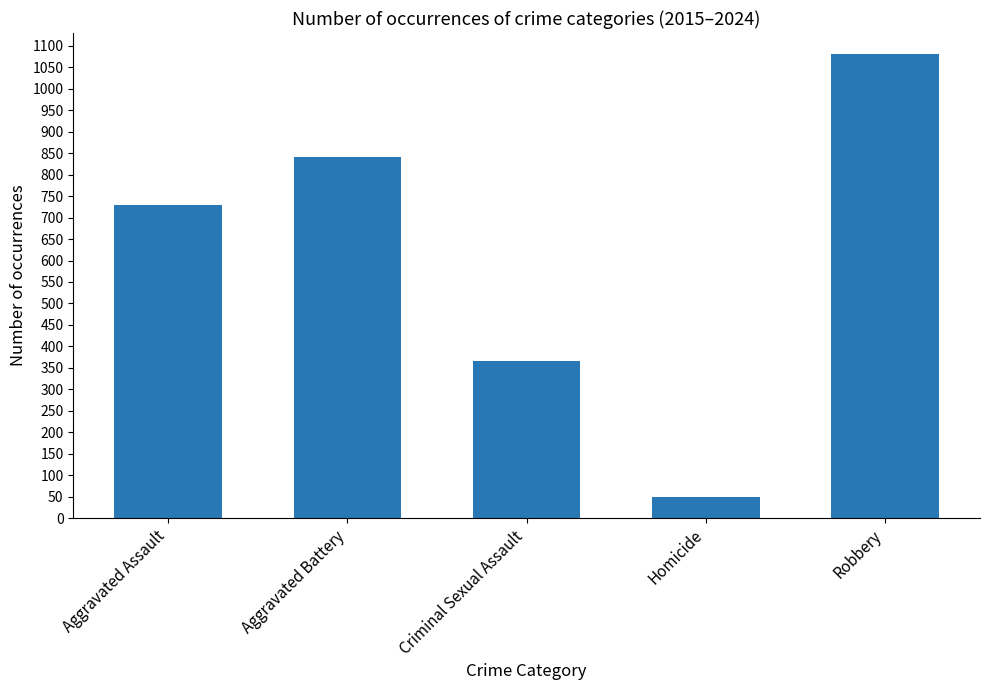

The chart shows a value of 546 at Criminal Sexual Assault. True or false?

False